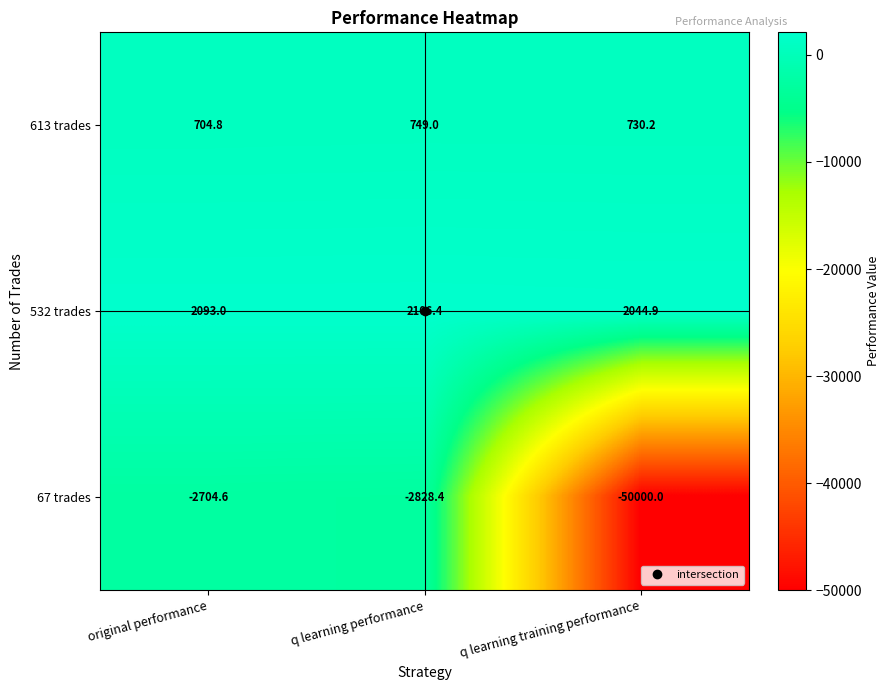

How many values in the 613 trades series are below 730?

1